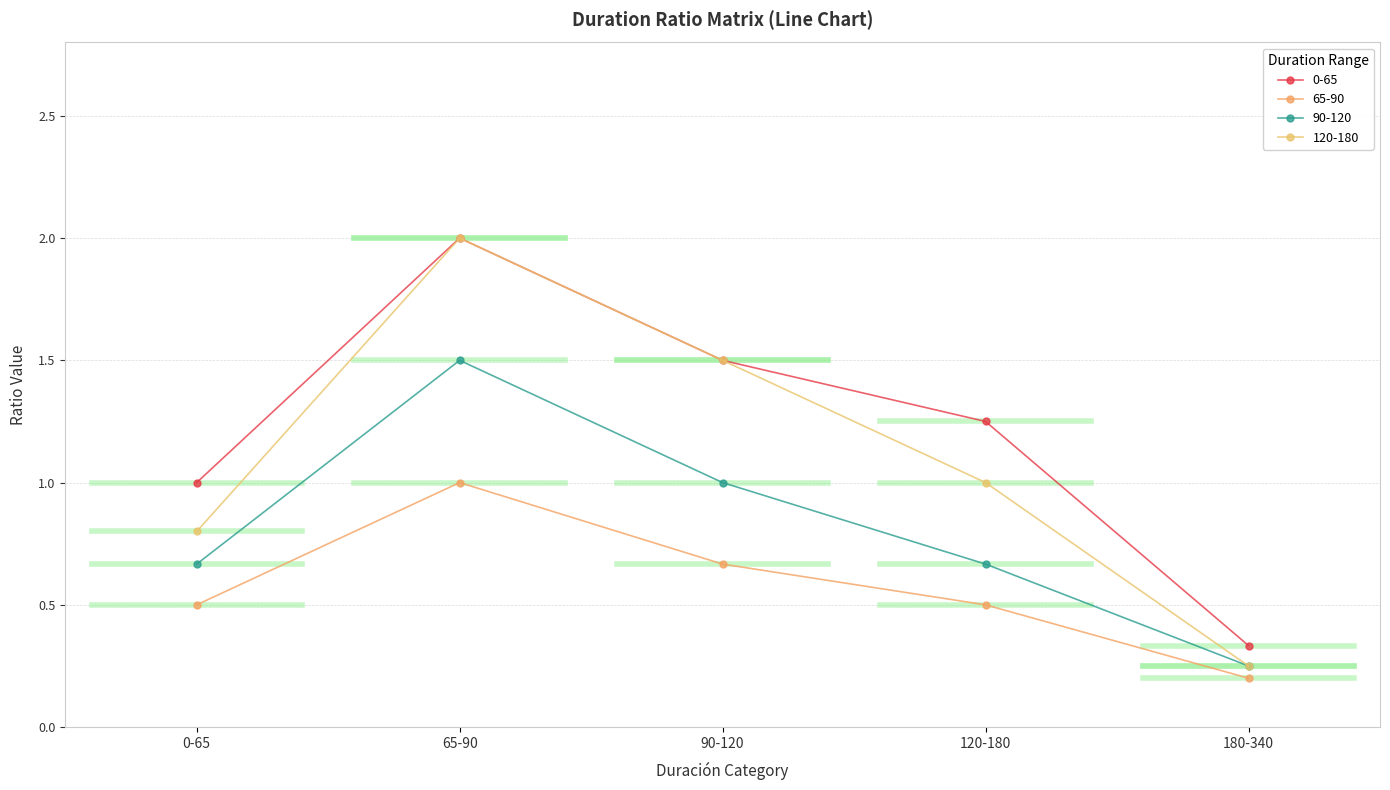

Rank the series at 65-90 from highest to lowest value.

0-65, 120-180, 90-120, 65-90